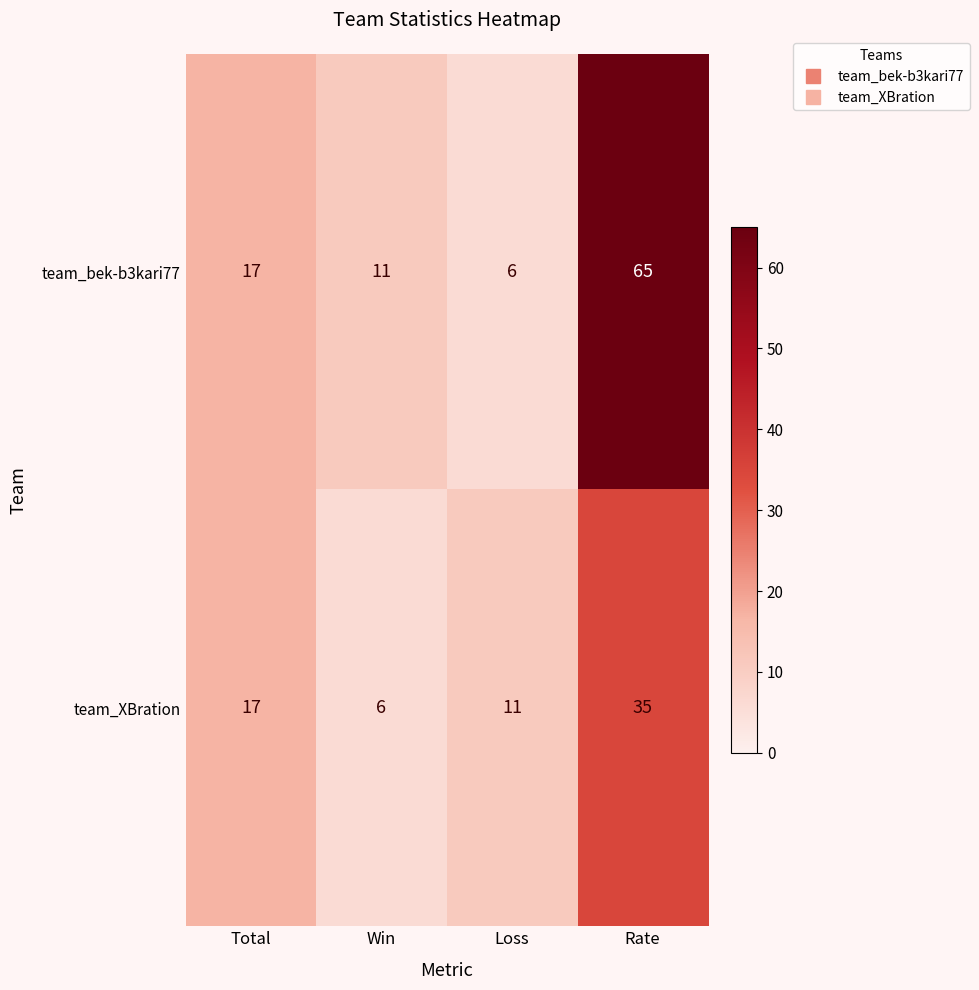

Is it true that team_bek-b3kari77 equals 11 at Win?

True